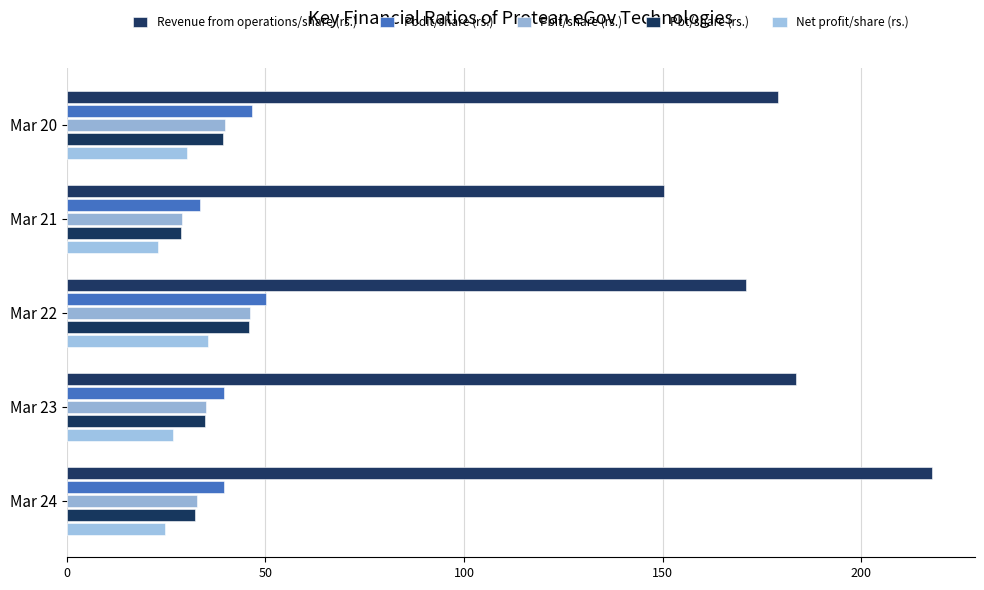

Which series has the widest spread of values?

Revenue from operations/share (rs.)